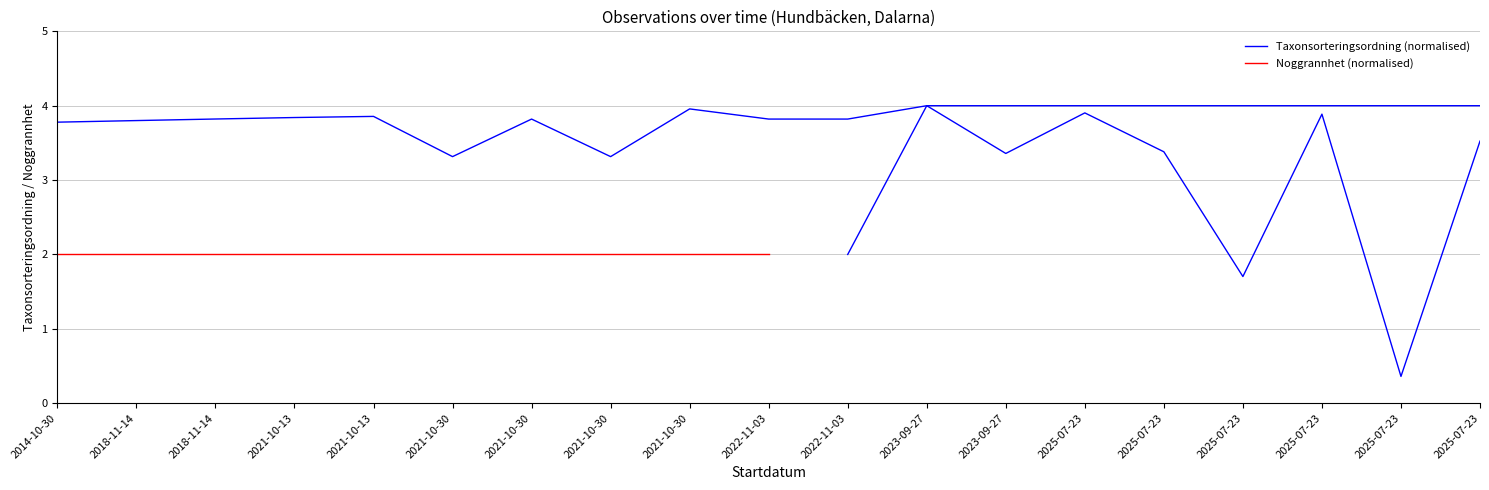

How many points are higher than both their immediate neighbors (excluding endpoints)?

6